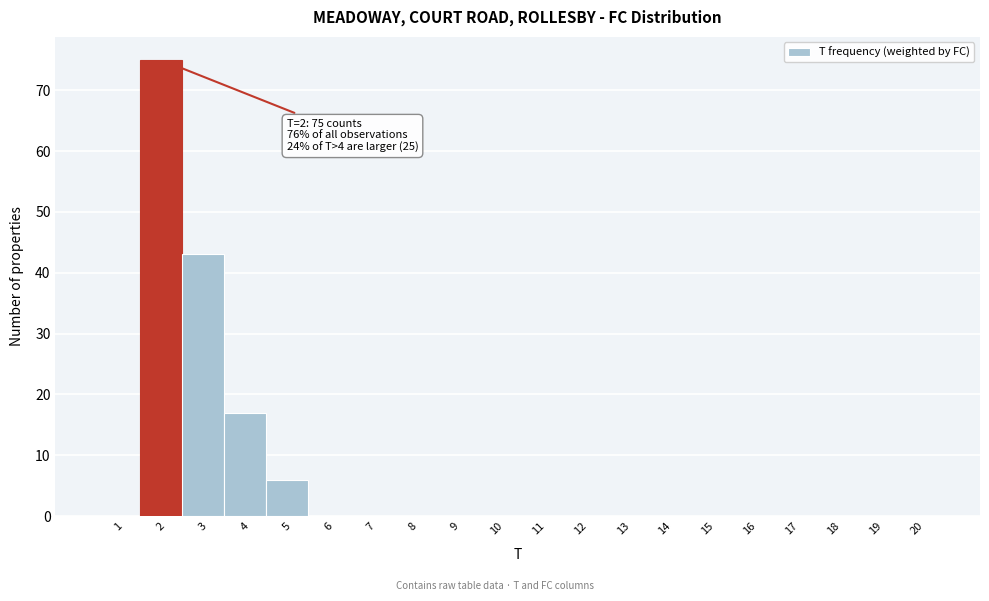

Which range on the x-axis has the tallest bar?

1.5 to 2.5